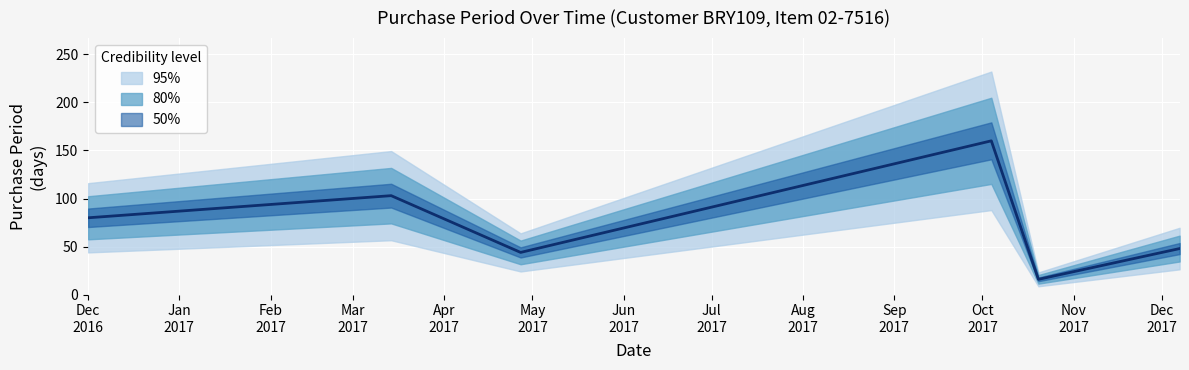

True or false: the data shows 44 at 2017-04-27.

True